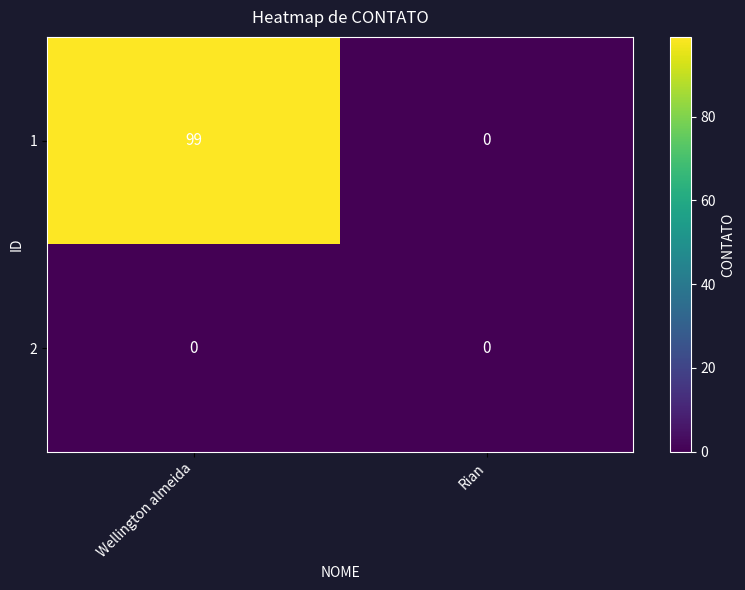

Count the number of categories in the chart.

2